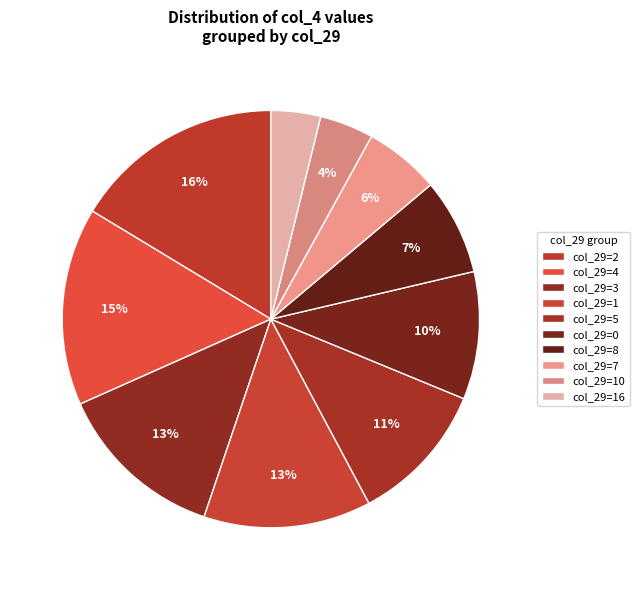

How many segments does this pie chart have?

10